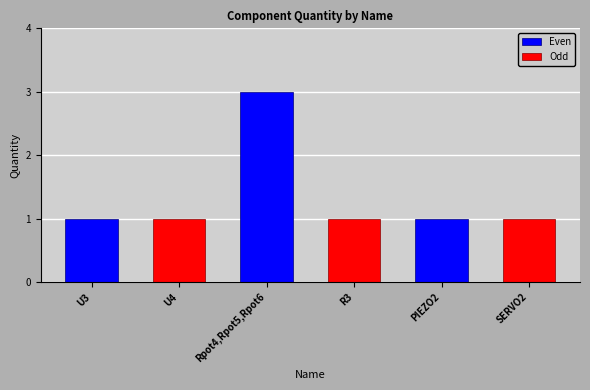

Which category has the highest value in the Even series?

Rpot4,Rpot5,Rpot6